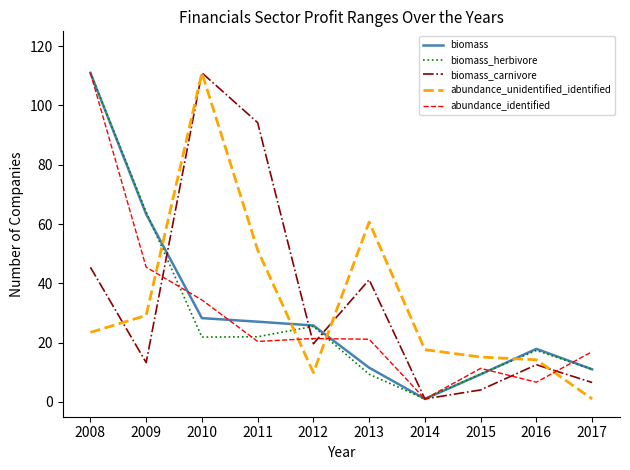

How many interior local valleys does the biomass series have?

1